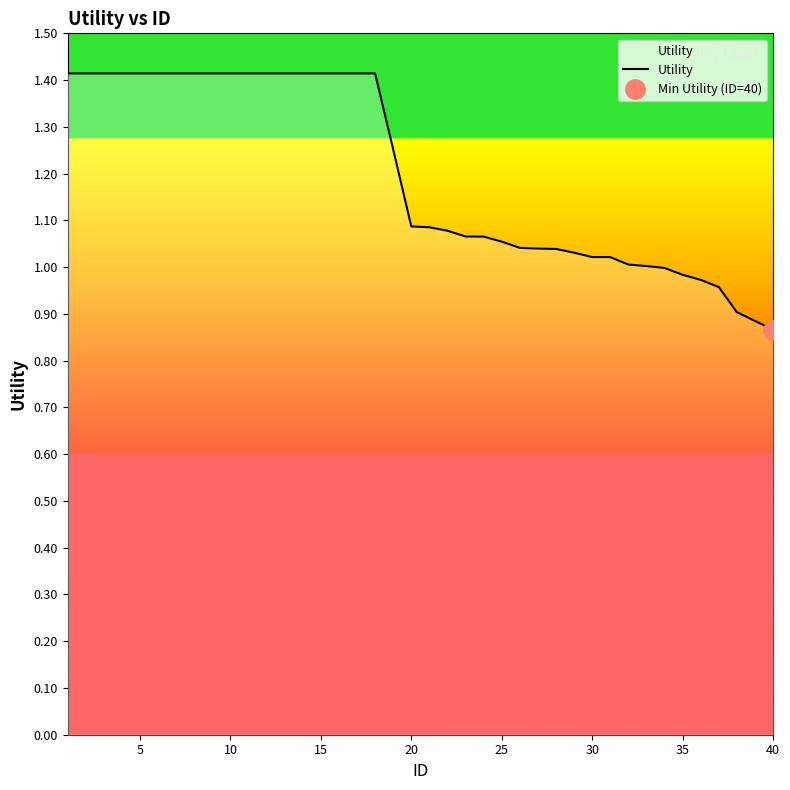

The value of Utility at 5 is 1.4. True or false?

True